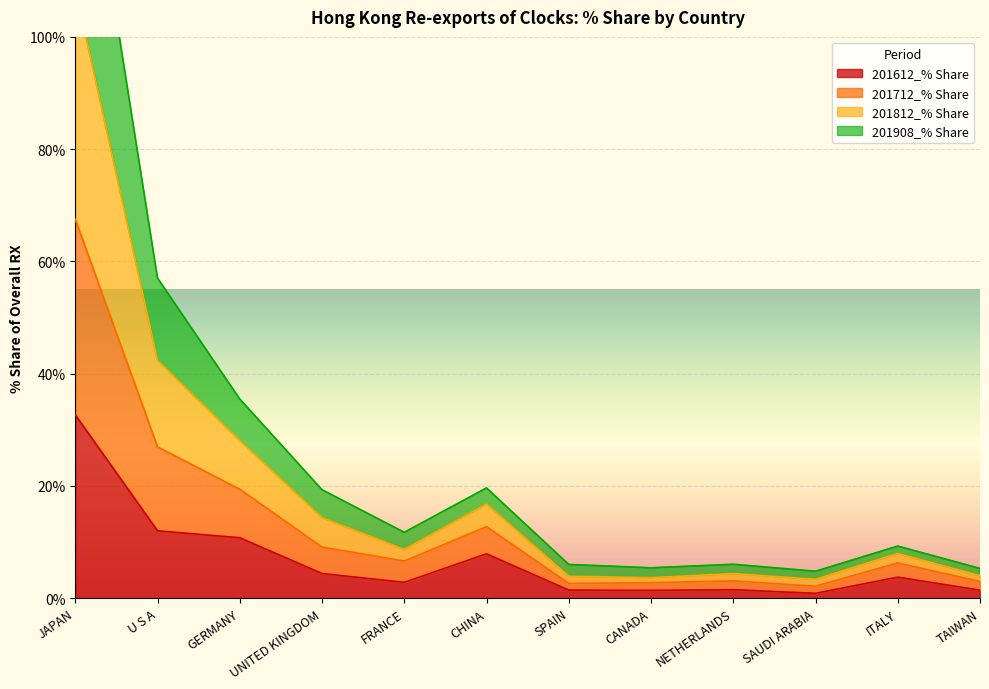

What is the highest value of the 201612_% Share series?

32.7